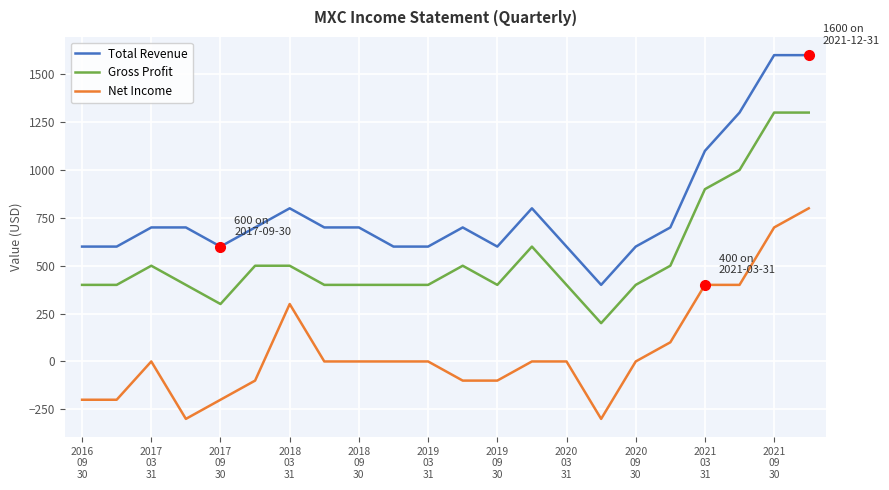

True or false: Total Revenue and Gross Profit cross at least once.

False